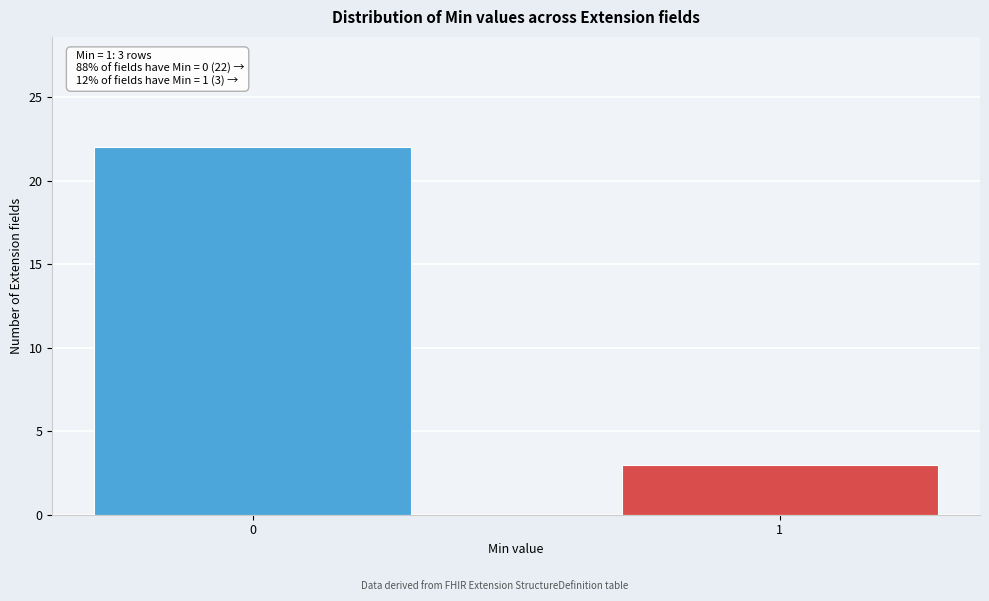

Reading left to right, what are all the values shown in this chart?

0=22	1=3